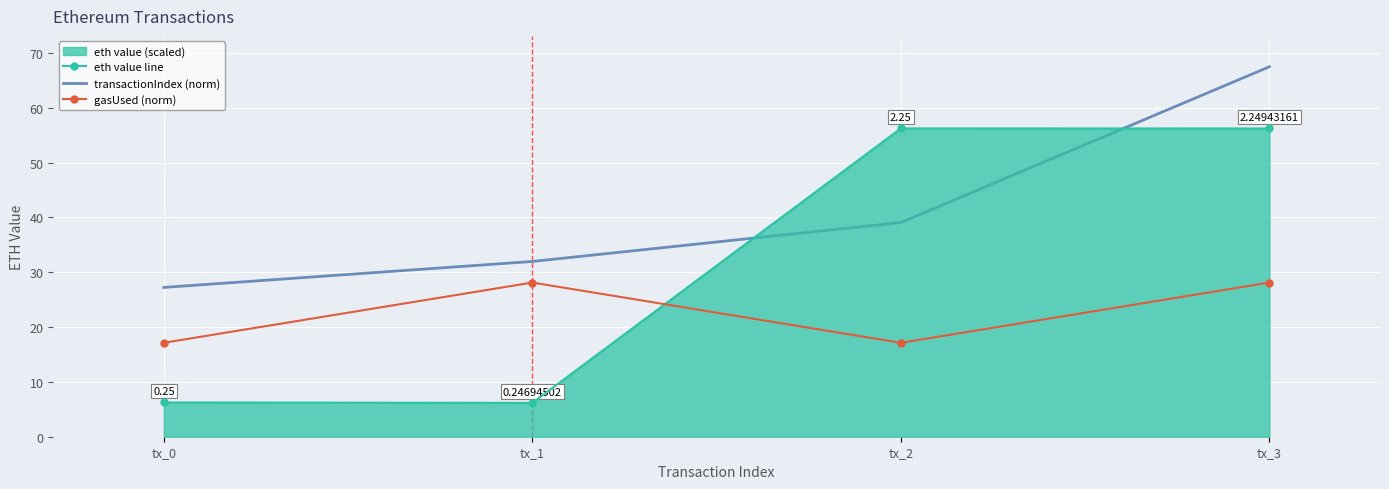

True or false: transactionIndex (norm) and gasUsed (norm) intersect in this chart.

False